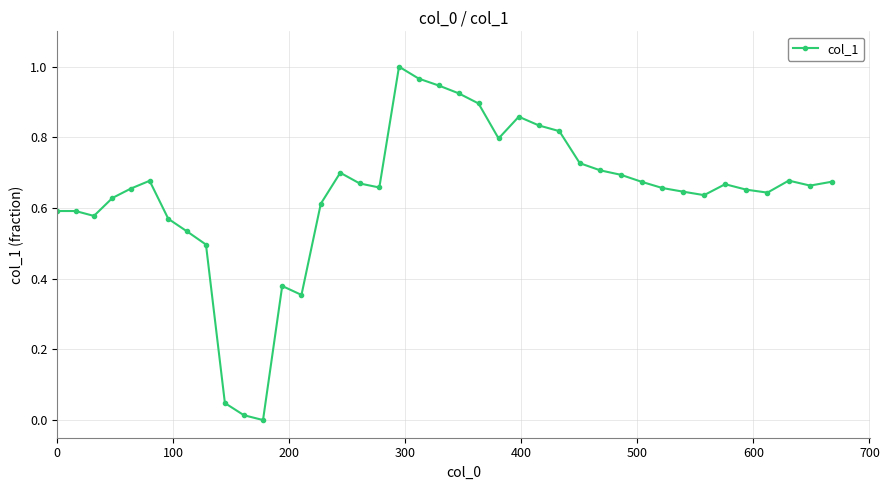

What is the sum of all values?

25.5